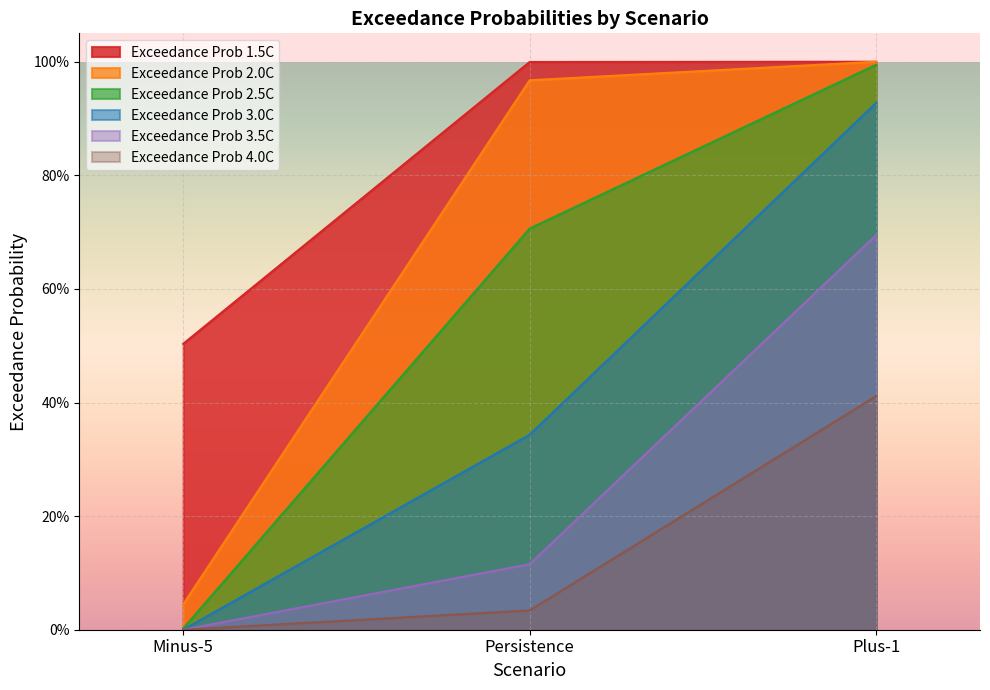

Rank the series by their average value, from lowest to highest.

Exceedance Prob 4.0C, Exceedance Prob 3.5C, Exceedance Prob 3.0C, Exceedance Prob 2.5C, Exceedance Prob 2.0C, Exceedance Prob 1.5C